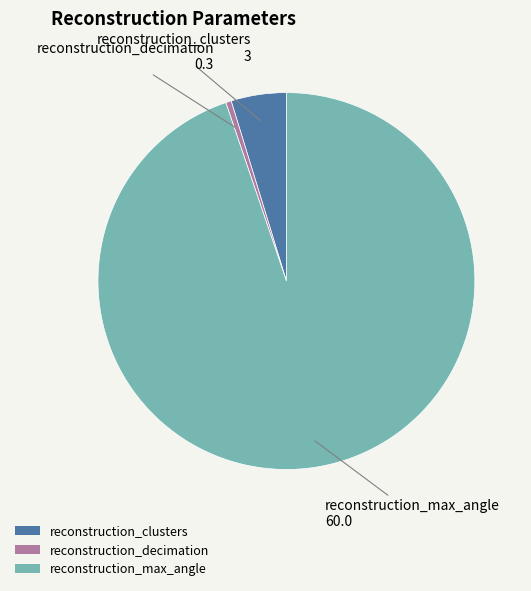

Rank the categories by value from highest to lowest.

reconstruction_max_angle, reconstruction_clusters, reconstruction_decimation